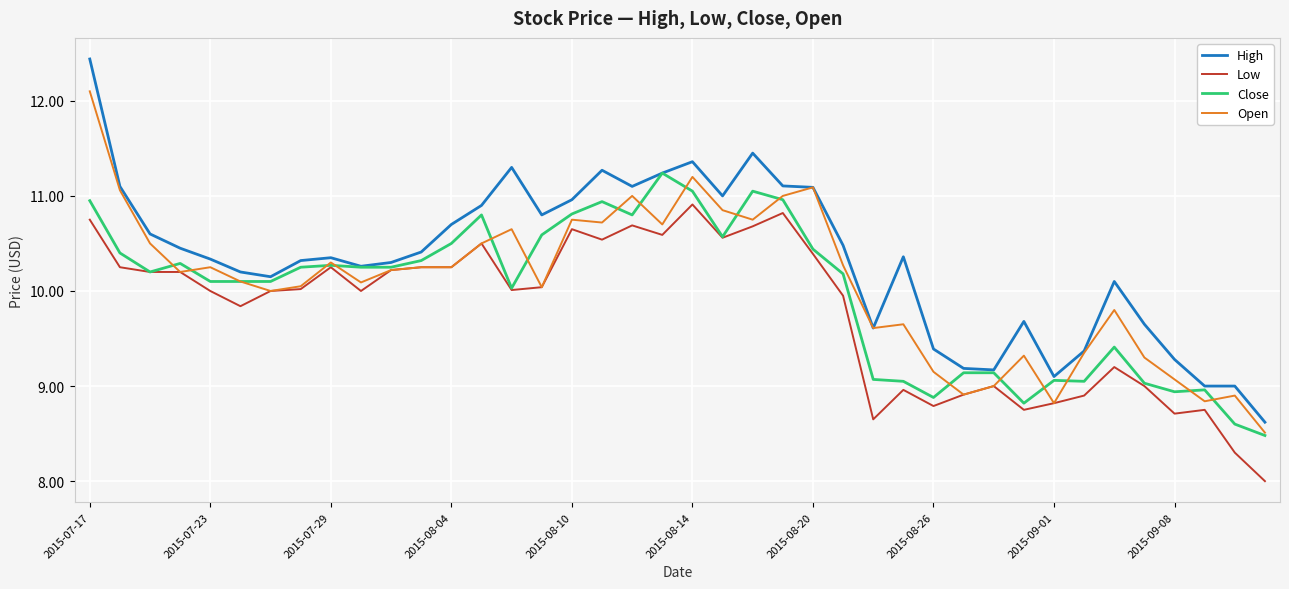

List the series in order of their peak value, lowest first.

Low, Close, Open, High